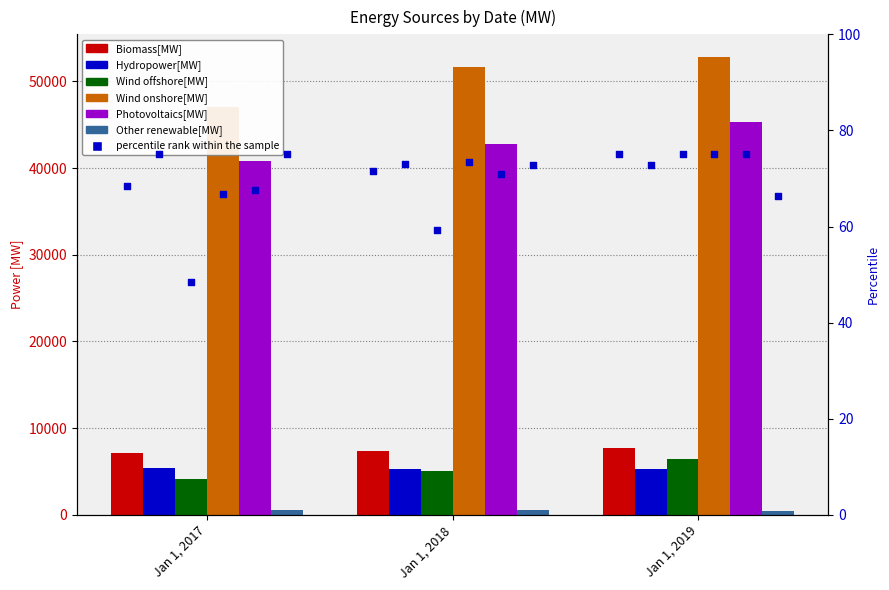

What are all the series names shown in the legend?

Biomass[MW], Hydropower[MW], Wind offshore[MW], Wind onshore[MW], Photovoltaics[MW], Other renewable[MW]